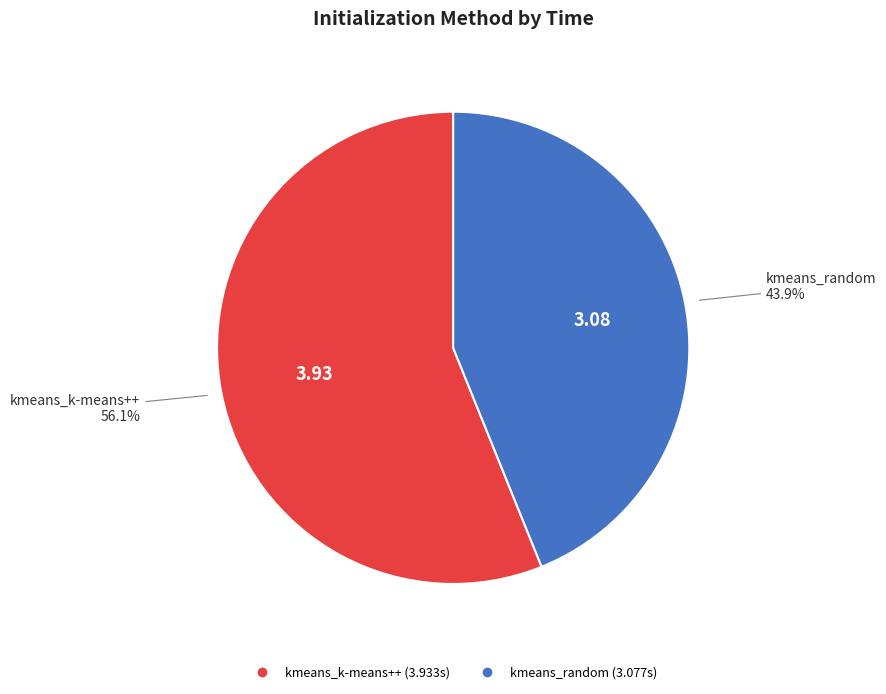

Which category has the smallest portion of the pie?

kmeans_random